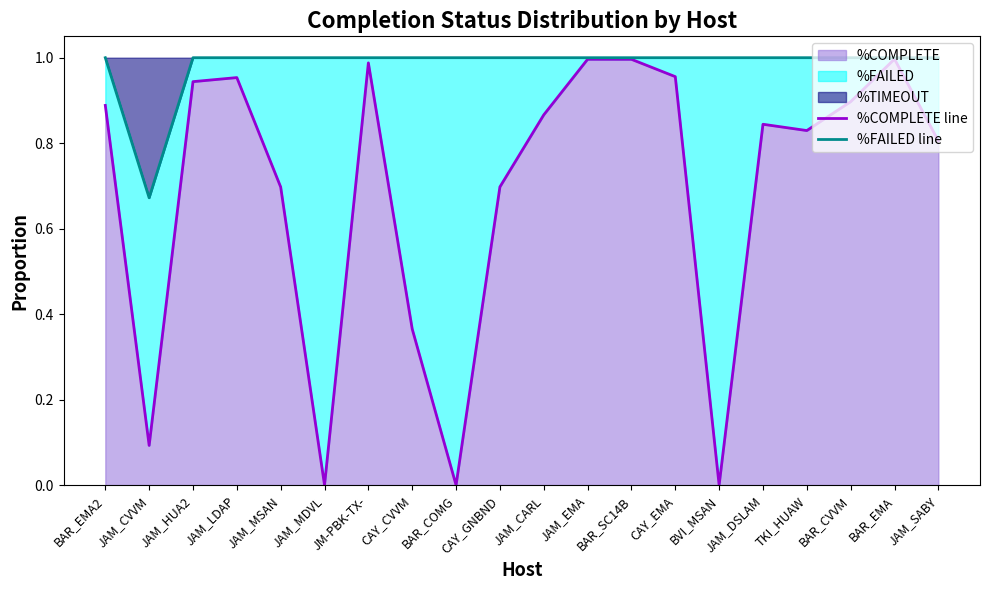

True or false: %FAILED line has a value of 1.0 at CAY_CVVM.

True